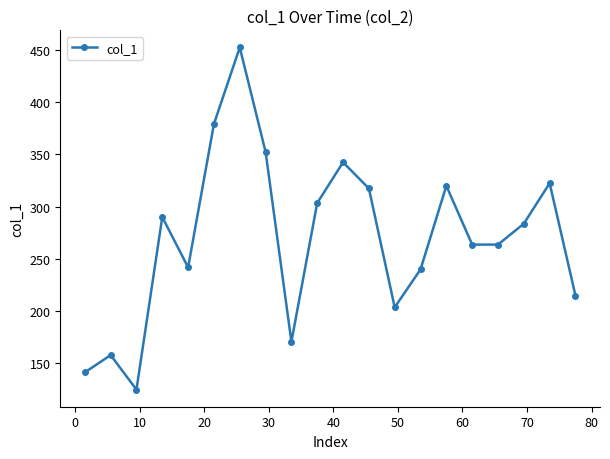

True or false: there are more than 0 points higher than both neighbors.

True